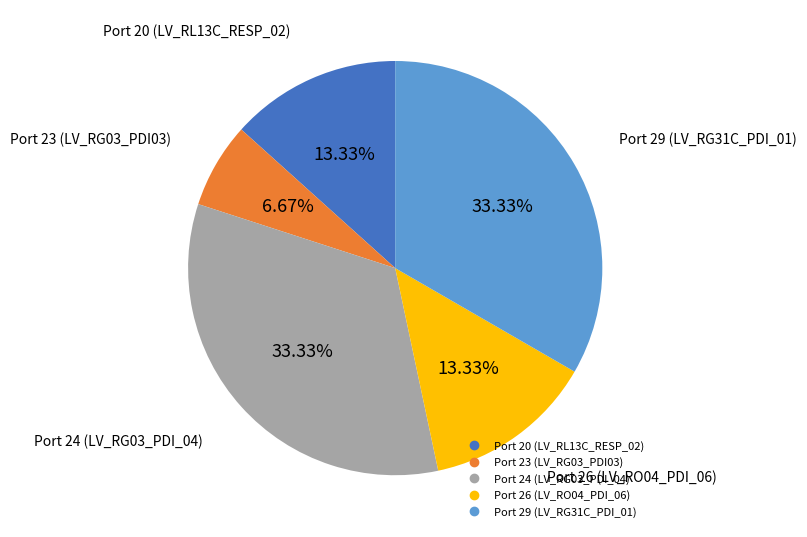

True or false: Port 24 (LV_RG03_PDI_04) accounts for 33% of the total.

True